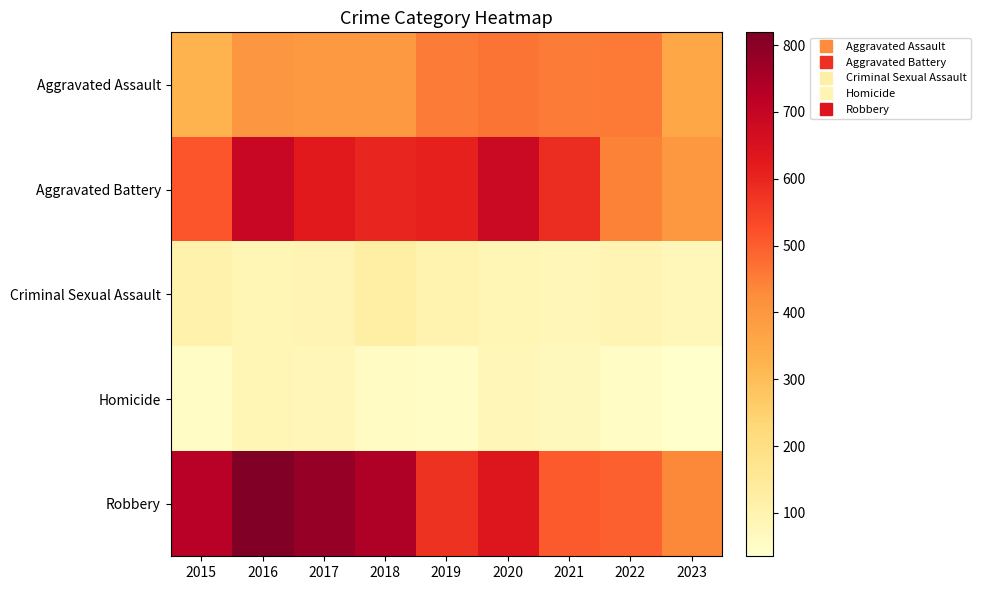

Reading left to right, extract all data points from this chart.

Aggravated Assault: 2015=323	2016=402	2017=396	2018=392	2019=452	2020=466	2021=452	2022=457	2023=358
Aggravated Battery: 2015=515	2016=691	2017=623	2018=600	2019=608	2020=686	2021=587	2022=445	2023=397
Criminal Sexual Assault: 2015=105	2016=87	2017=91	2018=123	2019=102	2020=89	2021=81	2022=93	2023=75
Homicide: 2015=50	2016=87	2017=82	2018=56	2019=53	2020=81	2021=69	2022=49	2023=35
Robbery: 2015=726	2016=819	2017=780	2018=741	2019=577	2020=637	2021=506	2022=497	2023=436